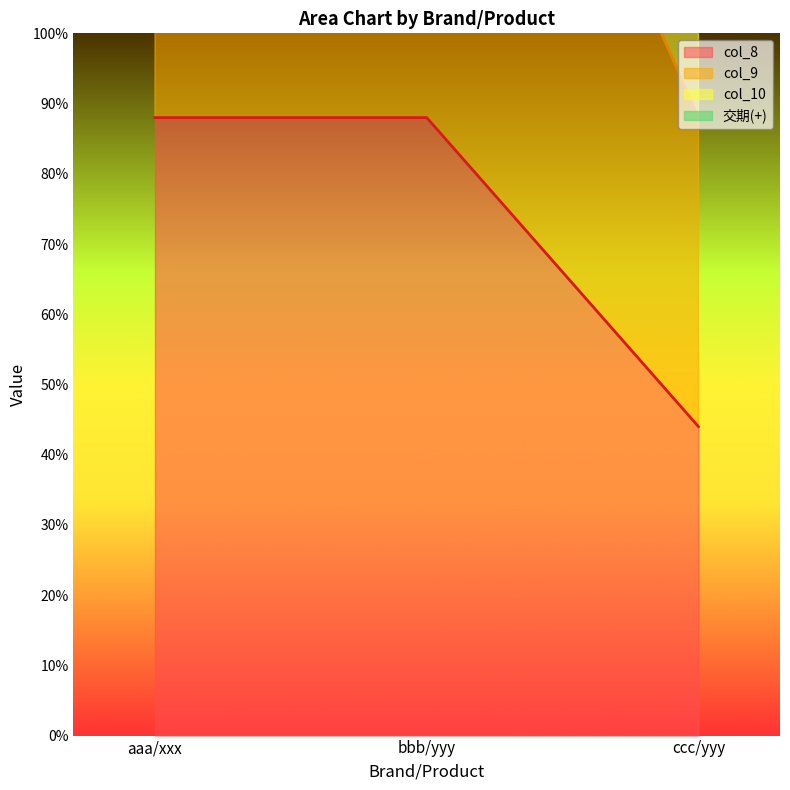

What is the smallest value displayed?

44